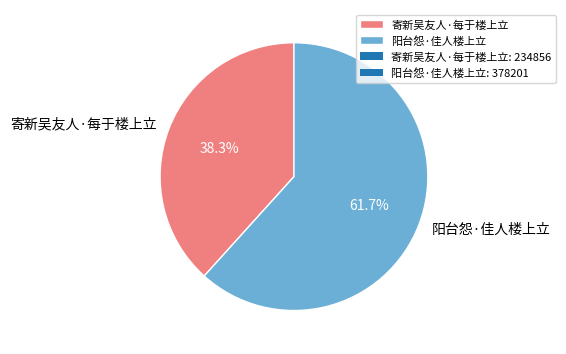

Approximately how many times larger is the value at 阳台怨·佳人楼上立 compared to 寄新吴友人·每于楼上立?

1.6